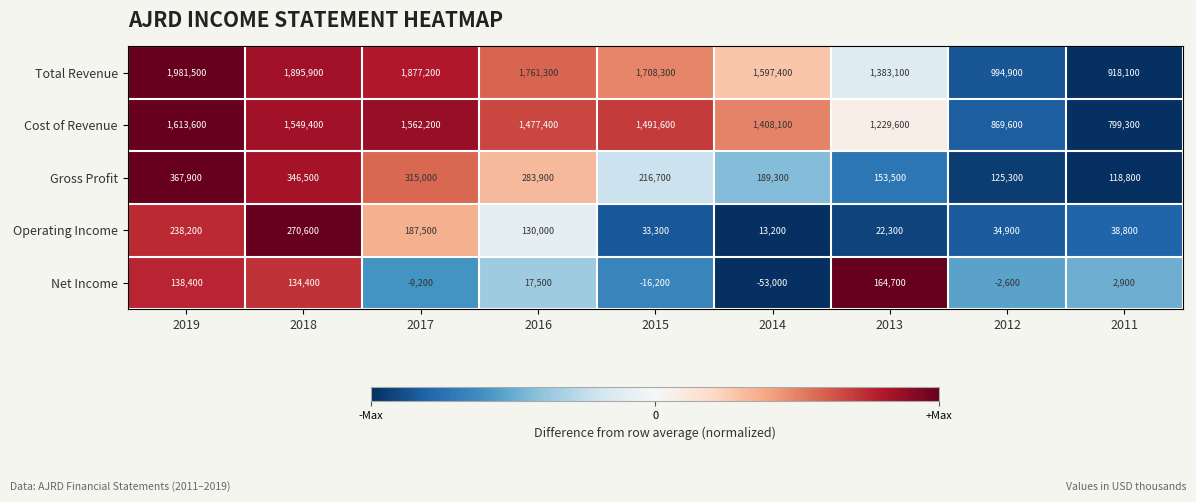

True or false: Cost of Revenue has a value of 2254829 at 2018.

False